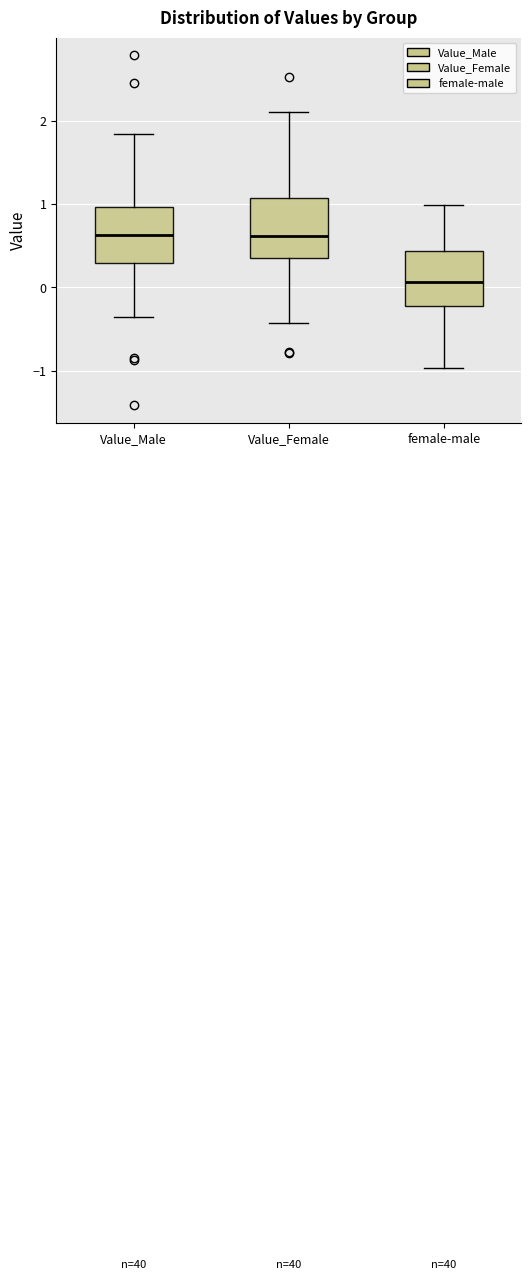

Reading left to right, read every box against the y-axis: the position of its median line, the range the box covers, and the ends of its whiskers. The values are not printed on the chart, so give them approximately, as read against the axis.

Value_Male: median 0.6, box 0.3 to 1.0, whiskers -0.4 to 1.8
Value_Female: median 0.6, box 0.4 to 1.1, whiskers -0.4 to 2.1
female-male: median 0.1, box -0.2 to 0.4, whiskers -1.0 to 1.0